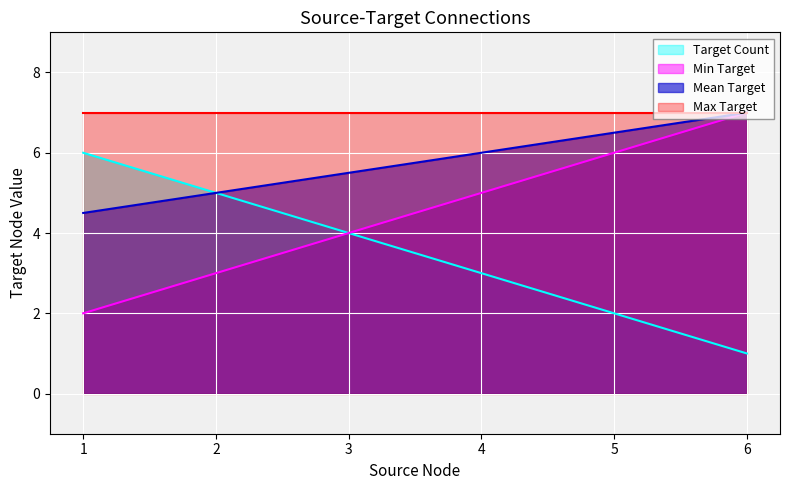

Rank the series by their average value, from lowest to highest.

Target Count, Min Target, Mean Target, Max Target